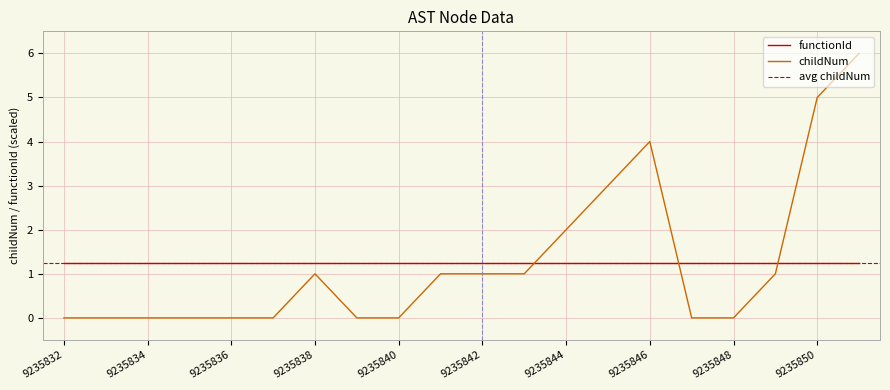

What is the sum of all values?

25